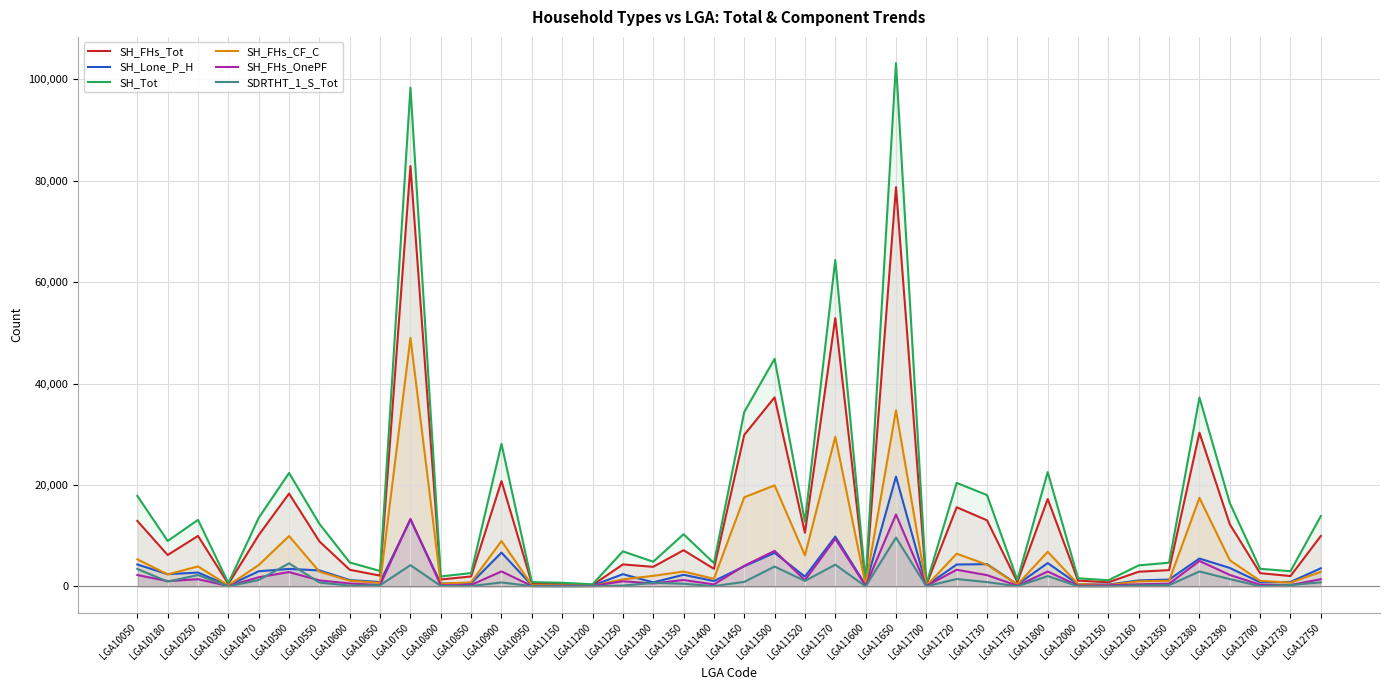

Reading left to right, what are all the values shown in this chart?

SH_FHs_Tot: LGA10050=12917	LGA10180=6194	LGA10250=9953	LGA10300=478	LGA10470=10124	LGA10500=18307	LGA10550=8873	LGA10600=3281	LGA10650=2123	LGA10750=82917	LGA10800=1368	LGA10850=1959	LGA10900=20771	LGA10950=602	LGA11150=493	LGA11200=257	LGA11250=4335	LGA11300=3863	LGA11350=7139	LGA11400=3475	LGA11450=29888	LGA11500=37290	LGA11520=10573	LGA11570=52929	LGA11600=630	LGA11650=78751	LGA11700=298	LGA11720=15607	LGA11730=13035	LGA11750=861	LGA11800=17233	LGA12000=1138	LGA12150=813	LGA12160=2897	LGA12350=3210	LGA12380=30310	LGA12390=12261	LGA12700=2612	LGA12730=2043	LGA12750=9952
SH_Lone_P_H: LGA10050=4326	LGA10180=2408	LGA10250=2737	LGA10300=170	LGA10470=2989	LGA10500=3451	LGA10550=3159	LGA10600=1249	LGA10650=858	LGA10750=13167	LGA10800=567	LGA10850=628	LGA10900=6667	LGA10950=222	LGA11150=212	LGA11200=149	LGA11250=2413	LGA11300=799	LGA11350=2292	LGA11400=1057	LGA11450=3970	LGA11500=6616	LGA11520=1931	LGA11570=9829	LGA11600=252	LGA11650=21660	LGA11700=171	LGA11720=4318	LGA11730=4394	LGA11750=383	LGA11800=4604	LGA12000=417	LGA12150=367	LGA12160=1181	LGA12350=1346	LGA12380=5503	LGA12390=3643	LGA12700=803	LGA12730=880	LGA12750=3575
SH_Tot: LGA10050=17855	LGA10180=8967	LGA10250=13126	LGA10300=660	LGA10470=13526	LGA10500=22373	LGA10550=12340	LGA10600=4721	LGA10650=3041	LGA10750=98390	LGA10800=1968	LGA10850=2628	LGA10900=28125	LGA10950=840	LGA11150=717	LGA11200=417	LGA11250=6910	LGA11300=4871	LGA11350=10293	LGA11400=4599	LGA11450=34397	LGA11500=44903	LGA11520=12769	LGA11570=64393	LGA11600=911	LGA11650=103225	LGA11700=480	LGA11720=20413	LGA11730=18018	LGA11750=1270	LGA11800=22545	LGA12000=1600	LGA12150=1216	LGA12160=4150	LGA12350=4678	LGA12380=37257	LGA12390=16444	LGA12700=3469	LGA12730=2998	LGA12750=13873
SH_FHs_CF_C: LGA10050=5339	LGA10180=2368	LGA10250=3940	LGA10300=195	LGA10470=4216	LGA10500=9927	LGA10550=2907	LGA10600=1122	LGA10650=700	LGA10750=49035	LGA10800=527	LGA10850=815	LGA10900=8947	LGA10950=253	LGA11150=212	LGA11200=74	LGA11250=1388	LGA11300=2085	LGA11350=2932	LGA11400=1507	LGA11450=17575	LGA11500=19932	LGA11520=6115	LGA11570=29517	LGA11600=271	LGA11650=34716	LGA11700=75	LGA11720=6453	LGA11730=4279	LGA11750=356	LGA11800=6827	LGA12000=439	LGA12150=271	LGA12160=1002	LGA12350=1096	LGA12380=17460	LGA12390=5164	LGA12700=1094	LGA12730=744	LGA12750=2880
SH_FHs_OnePF: LGA10050=2247	LGA10180=1043	LGA10250=1423	LGA10300=70	LGA10470=1807	LGA10500=2826	LGA10550=1187	LGA10600=582	LGA10650=268	LGA10750=13326	LGA10800=192	LGA10850=292	LGA10900=2957	LGA10950=86	LGA11150=94	LGA11200=89	LGA11250=1018	LGA11300=573	LGA11350=1262	LGA11400=394	LGA11450=4070	LGA11500=7011	LGA11520=1224	LGA11570=9391	LGA11600=91	LGA11650=14186	LGA11700=86	LGA11720=3283	LGA11730=2222	LGA11750=140	LGA11800=2941	LGA12000=151	LGA12150=205	LGA12160=416	LGA12350=535	LGA12380=5018	LGA12390=2267	LGA12700=322	LGA12730=280	LGA12750=1417
SDRTHT_1_S_Tot: LGA10050=3447	LGA10180=943	LGA10250=2245	LGA10300=25	LGA10470=1257	LGA10500=4552	LGA10550=766	LGA10600=150	LGA10650=239	LGA10750=4189	LGA10800=90	LGA10850=72	LGA10900=783	LGA10950=51	LGA11150=9	LGA11200=36	LGA11250=158	LGA11300=713	LGA11350=527	LGA11400=60	LGA11450=893	LGA11500=3917	LGA11520=1079	LGA11570=4286	LGA11600=0	LGA11650=9627	LGA11700=20	LGA11720=1460	LGA11730=851	LGA11750=39	LGA11800=2037	LGA12000=23	LGA12150=22	LGA12160=194	LGA12350=245	LGA12380=2945	LGA12390=1438	LGA12700=55	LGA12730=273	LGA12750=802